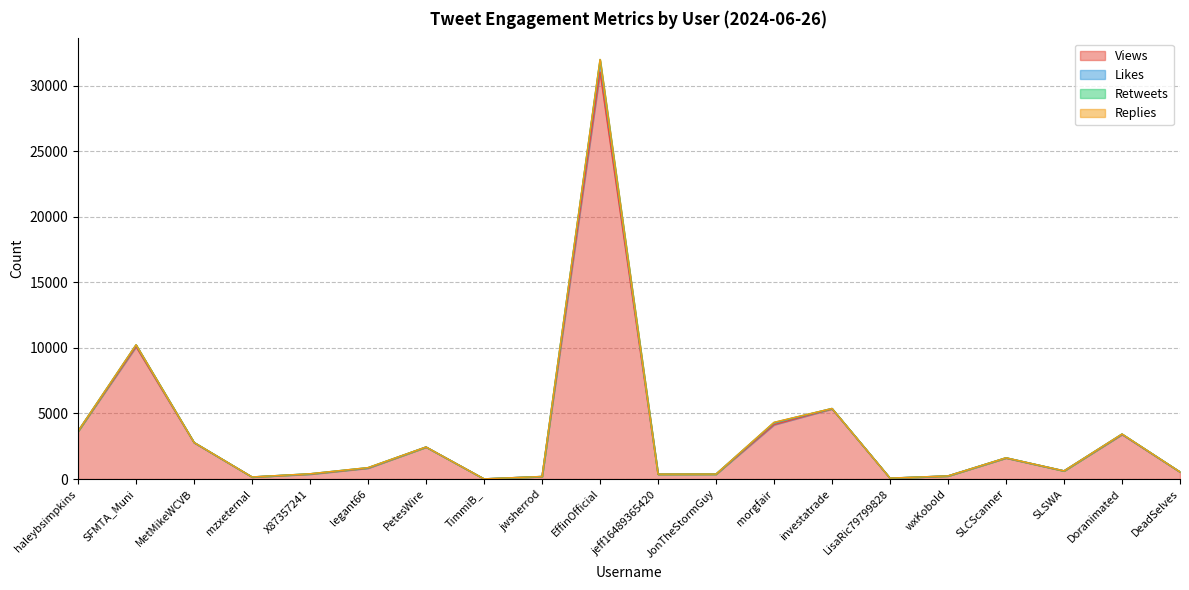

What are all the series names shown in the legend?

Views, Likes, Retweets, Replies